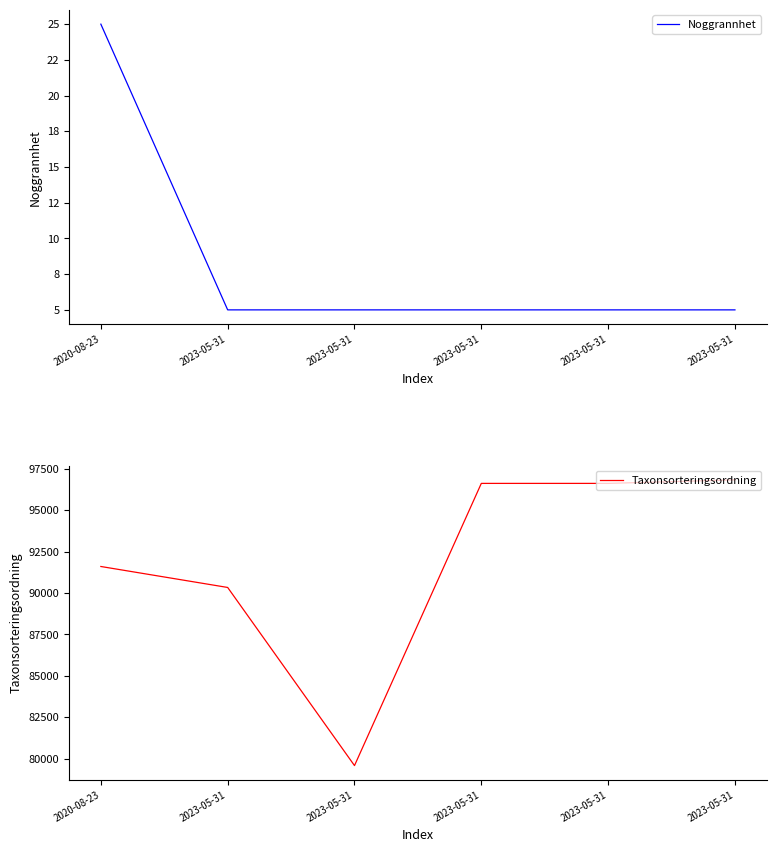

Where is the first local minimum for Taxonsorteringsordning?

2023-05-31